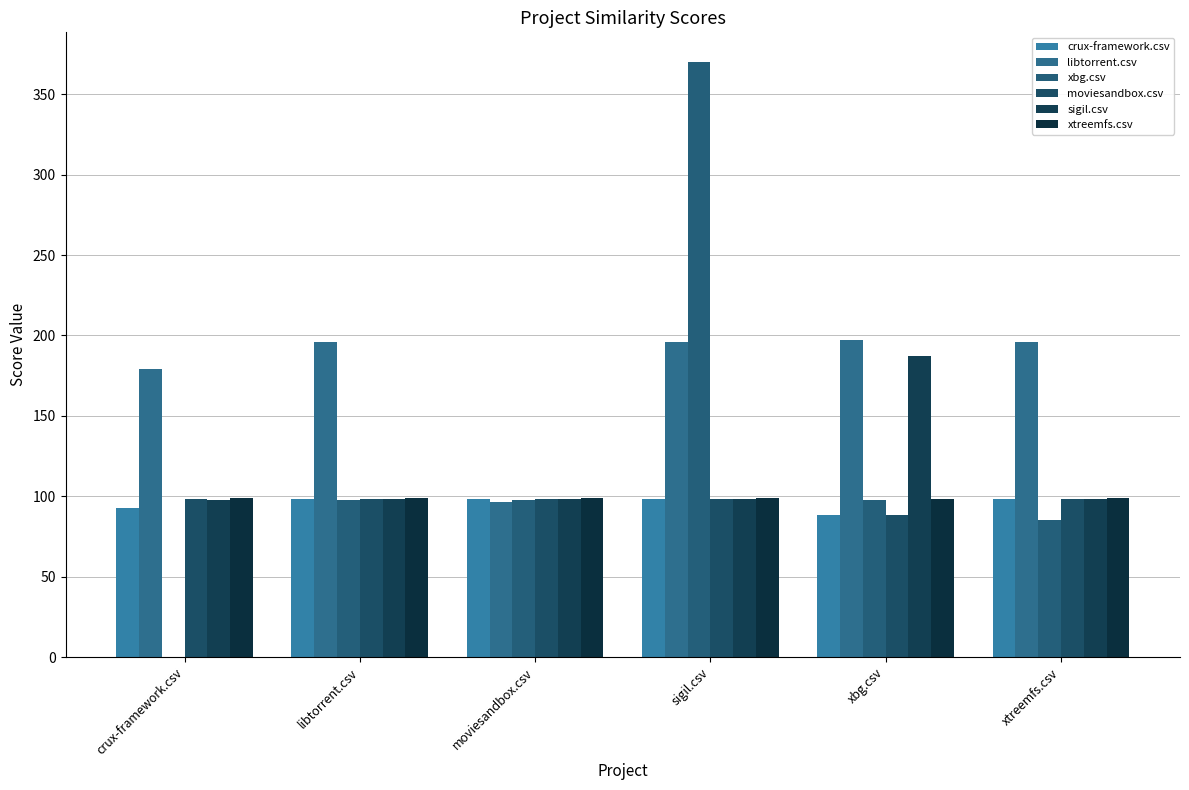

Where is moviesandbox.csv nearest to the value 93?

xbg.csv